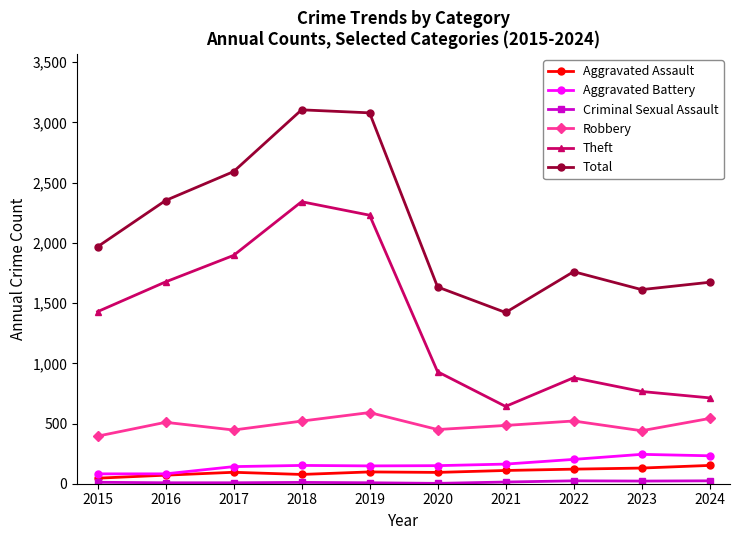

What is the sum of the Aggravated Battery values at 2024 and 2020?

382